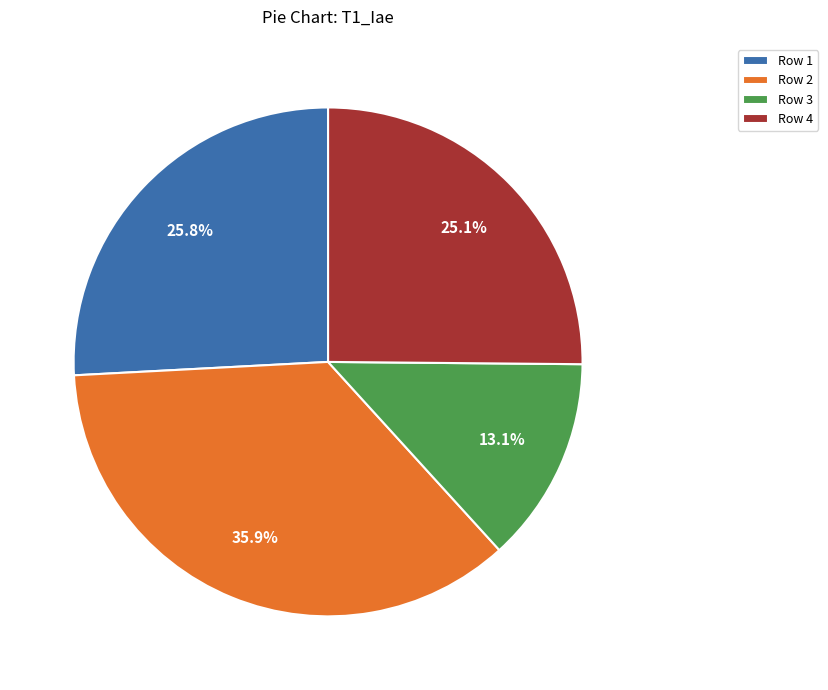

Which category has the biggest portion of the pie?

Row 2